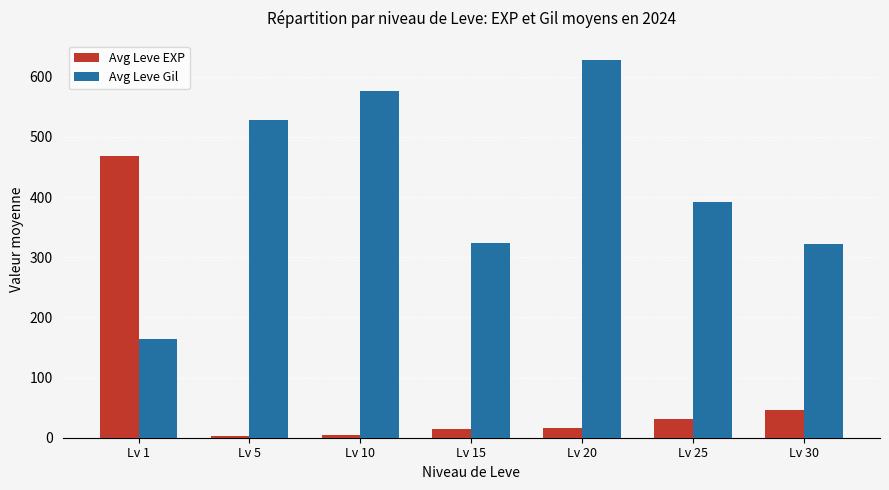

What is the value of the Avg Leve Gil bar at the 4th from the left?

323.3